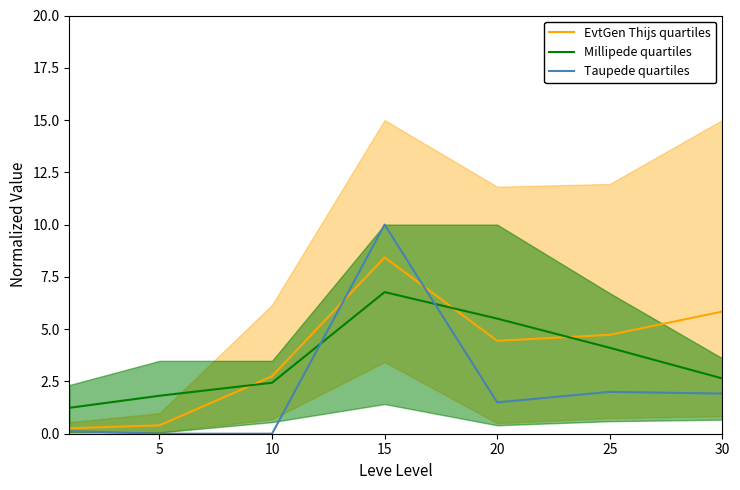

What is the difference between the Millipede quartiles values at 10 and 25?

1.7